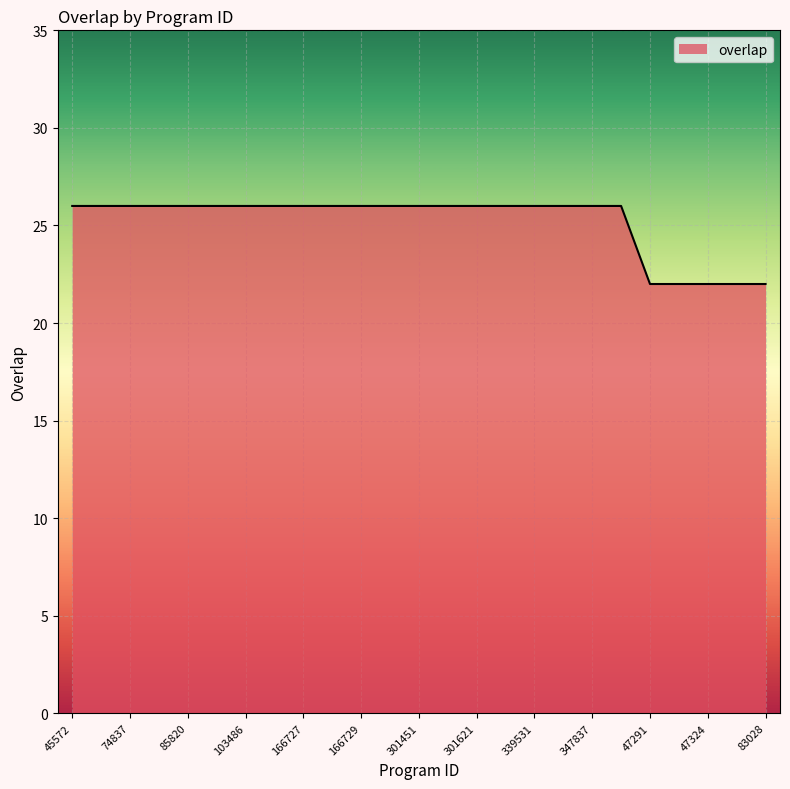

What is the difference between the maximum and minimum values?

4